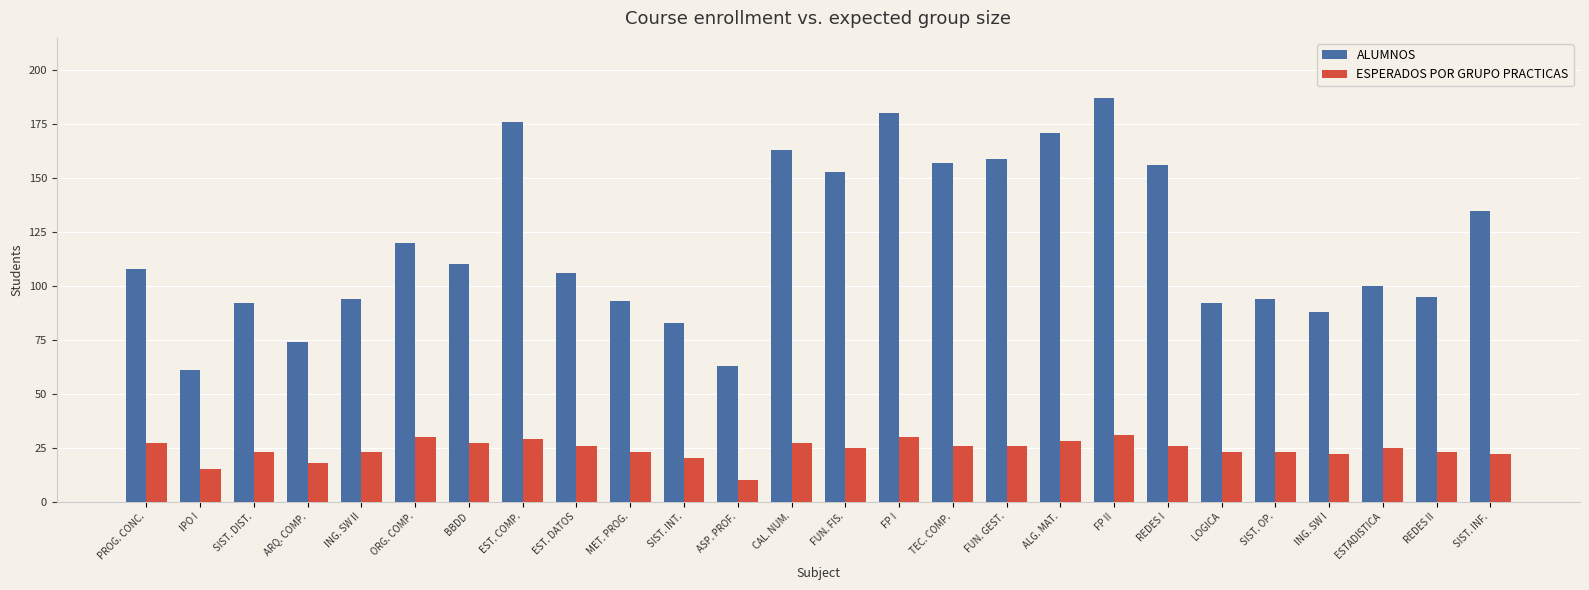

What position from the right is FUN. FIS.?

13